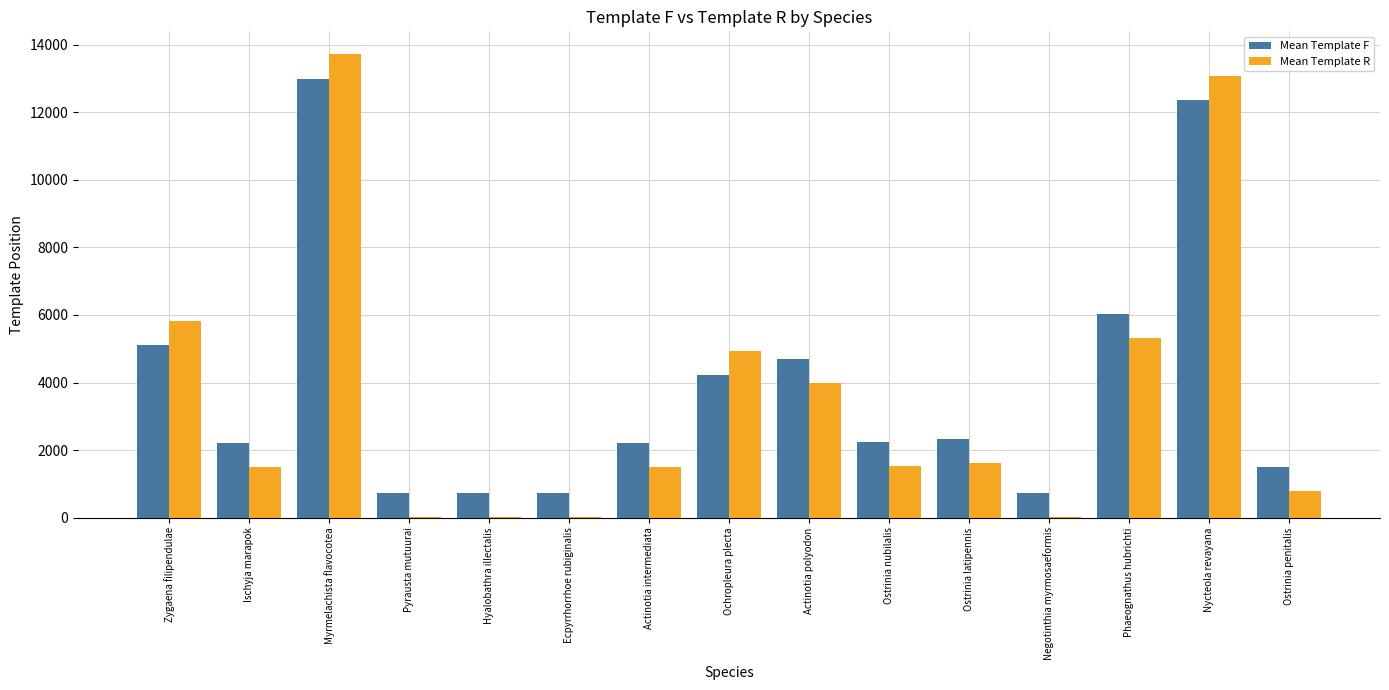

At which category does the chart reach its peak across all series?

Myrmelachista flavocotea